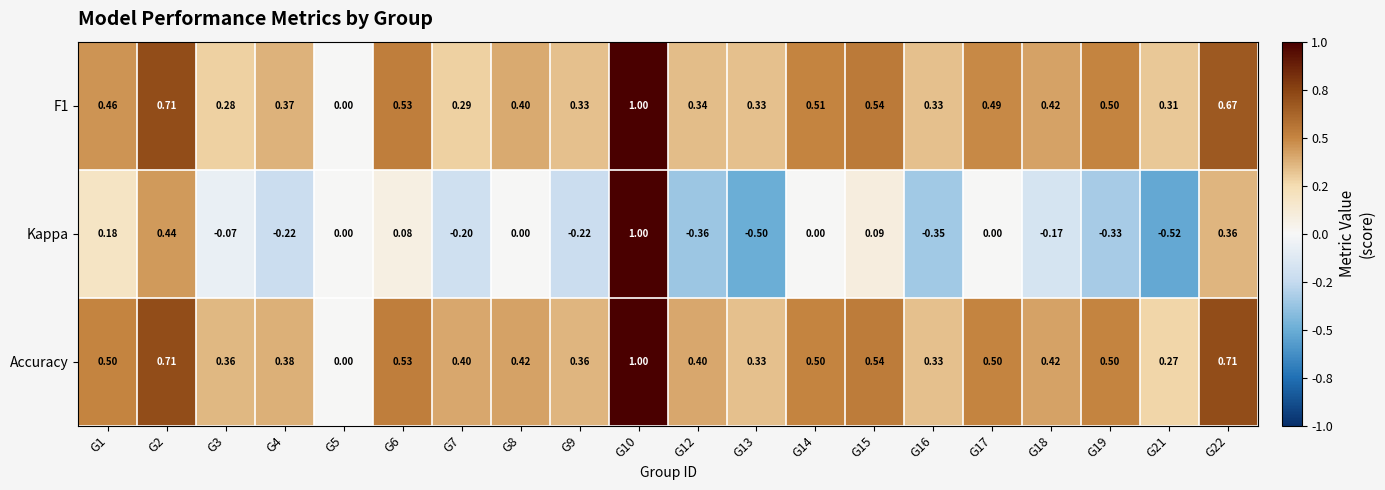

Which series changed the most between G6 and G7?

Kappa